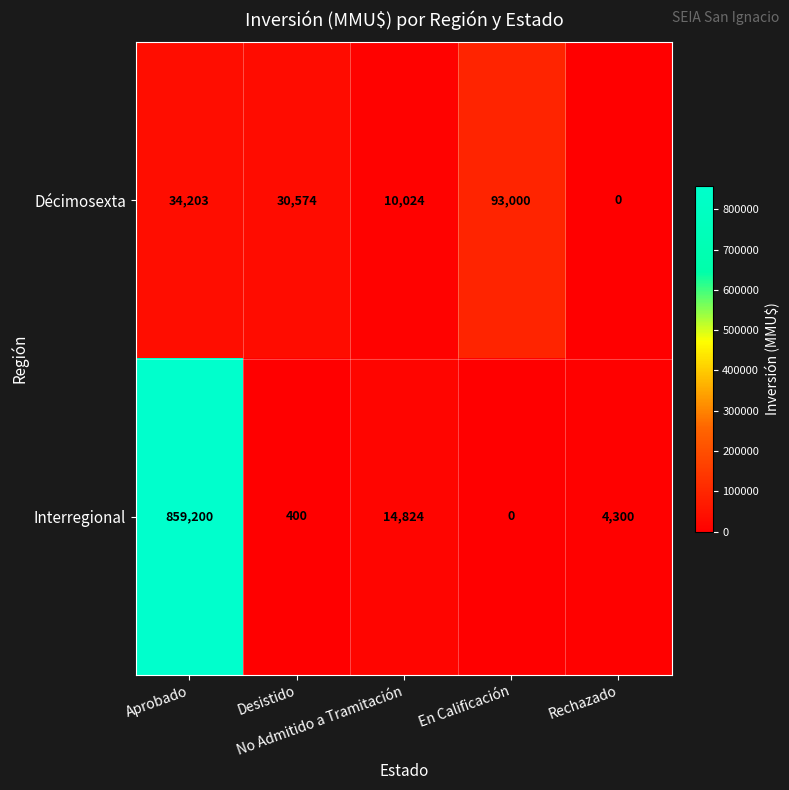

Which series has the largest range (max minus min)?

Interregional